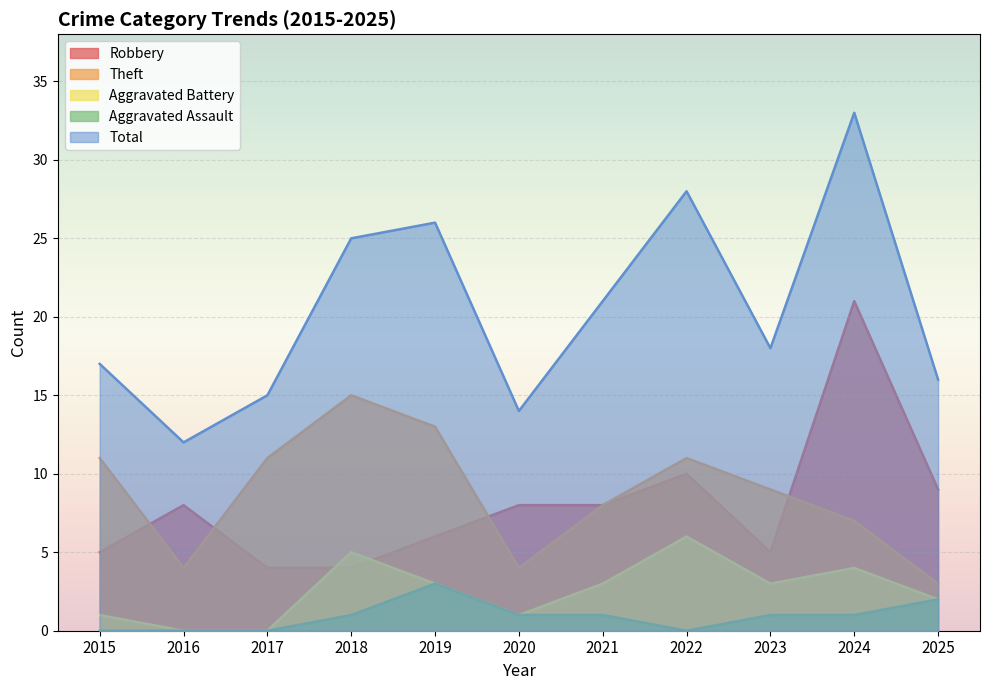

Where is the first local minimum for Theft?

2016